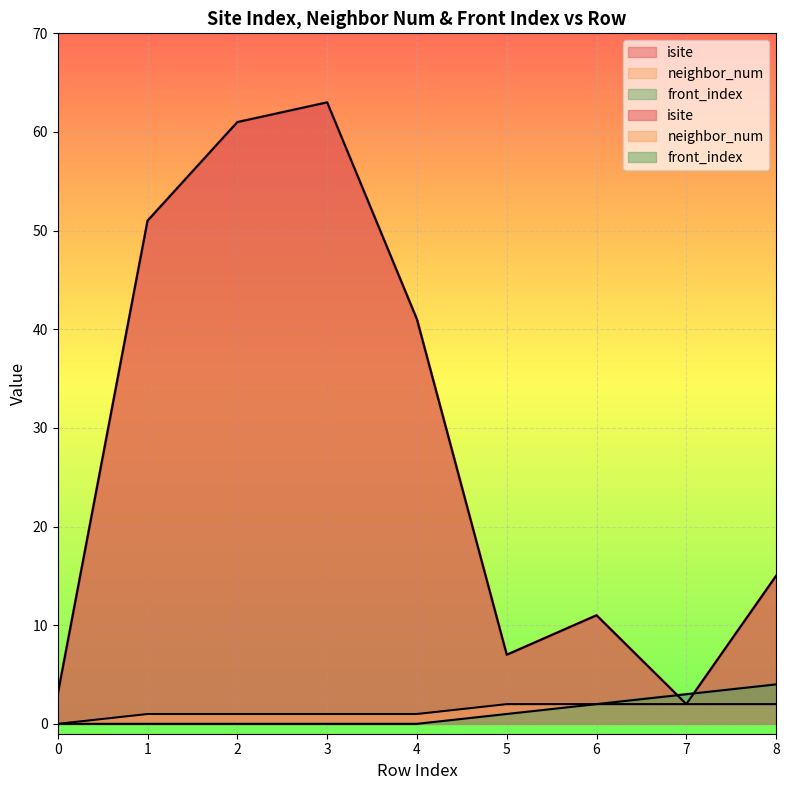

At 4, list the series in order from smallest to largest.

front_index, neighbor_num, isite